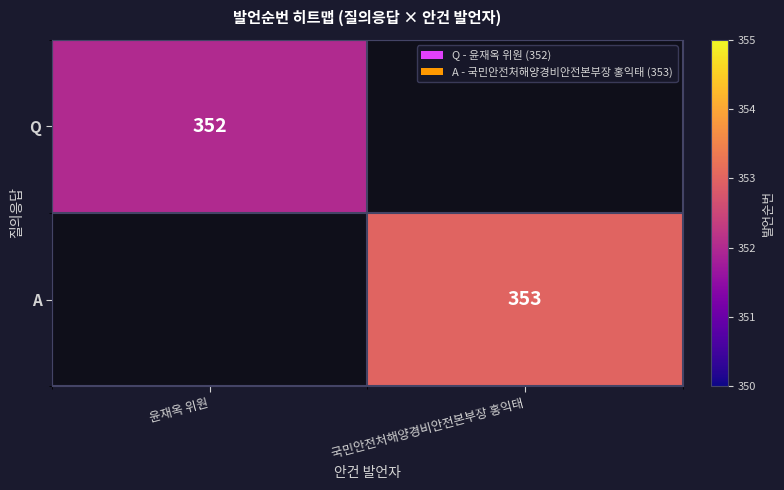

The A series shows 353 at 국민안전처해양경비안전본부장 홍익태. True or false?

True